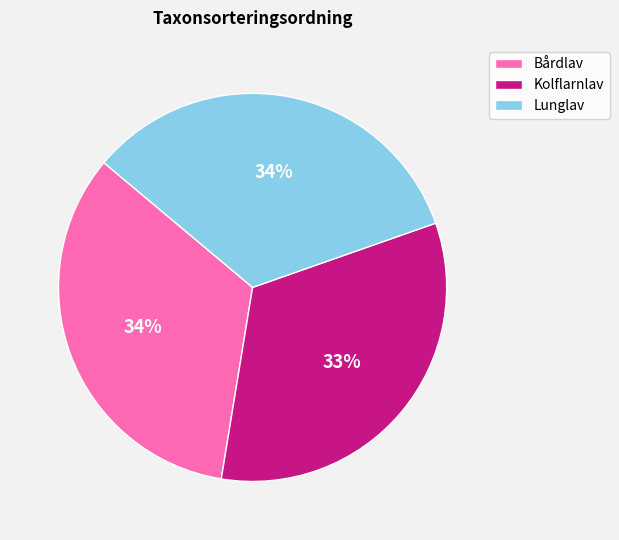

What percentage is the Lunglav slice, to the nearest percent?

34%